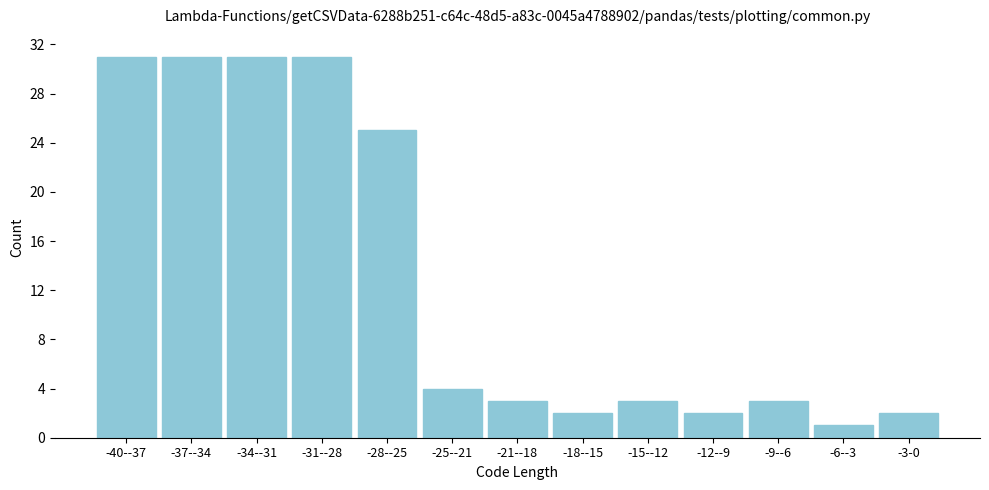

Reading right to left, what are all the values shown in this chart?

2	1	3	2	3	2	3	4	25	31	31	31	31